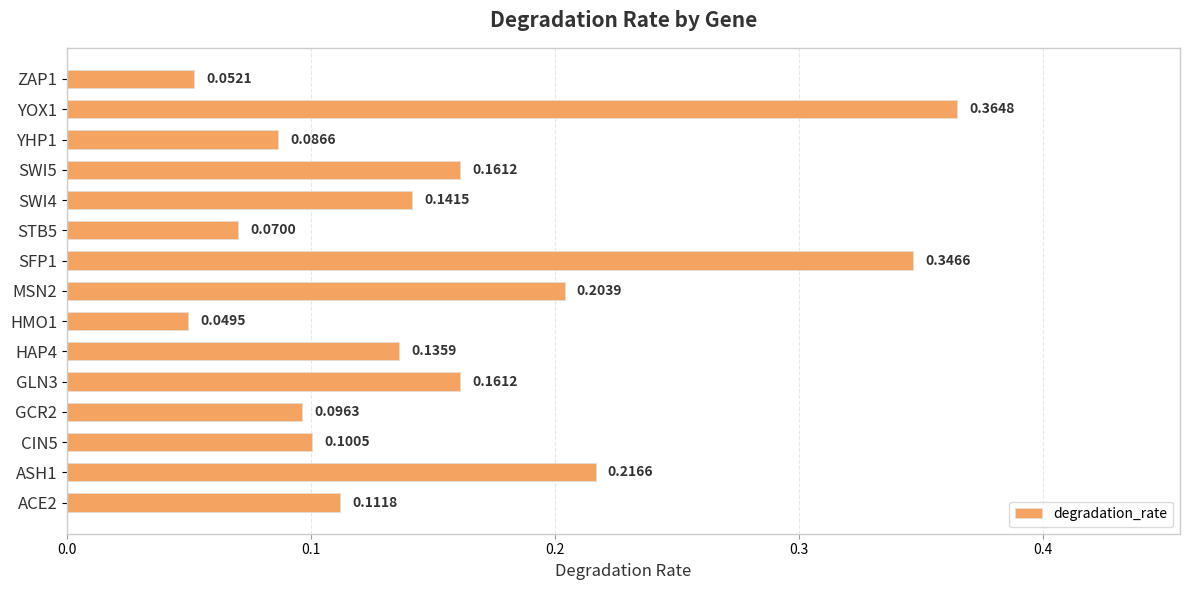

Where is the data nearest to the value 0?

HMO1